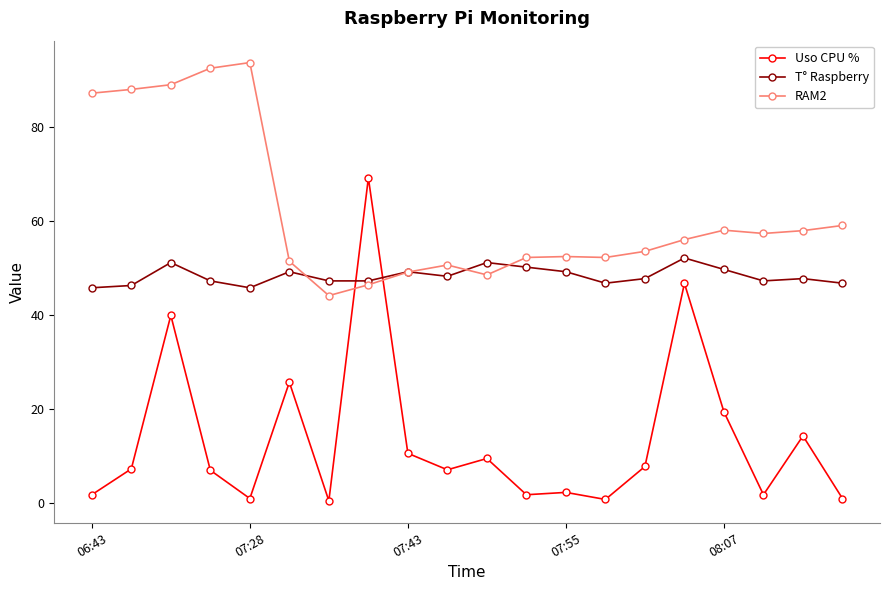

Which series has the widest spread of values?

Uso CPU %